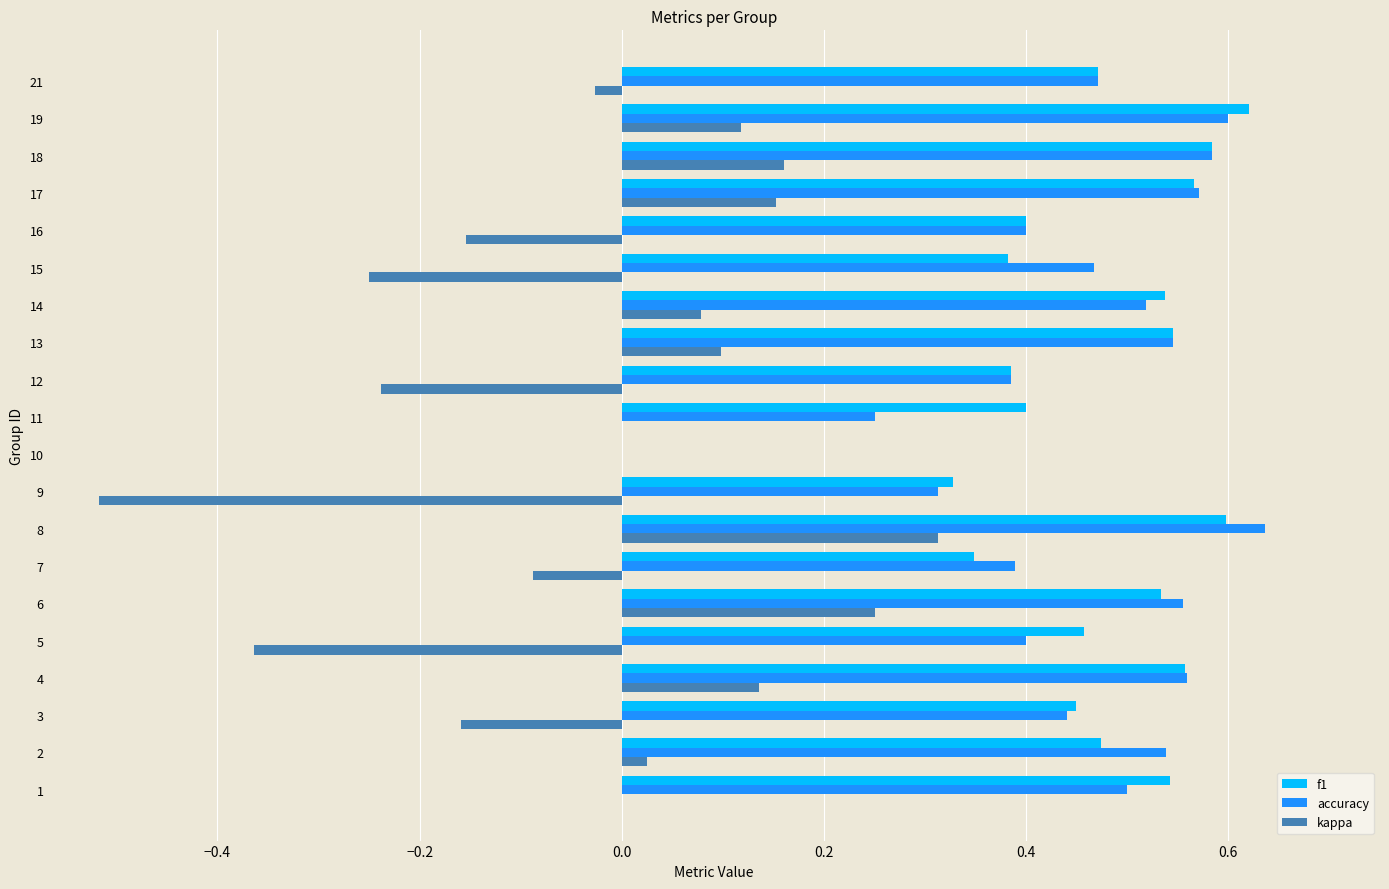

What is the sum of the f1 values at 15 and 4?

0.9